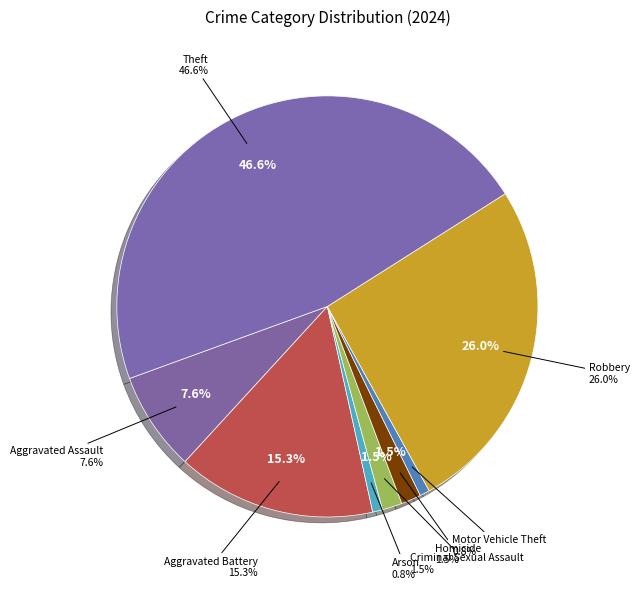

Which category has the biggest portion of the pie?

Theft